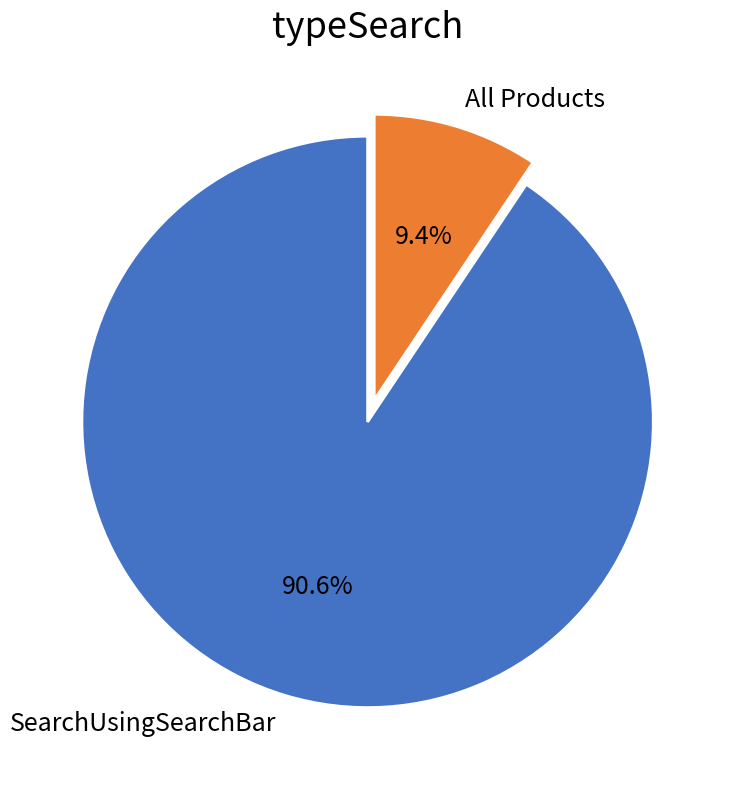

Which slice represents more than half of the pie?

SearchUsingSearchBar